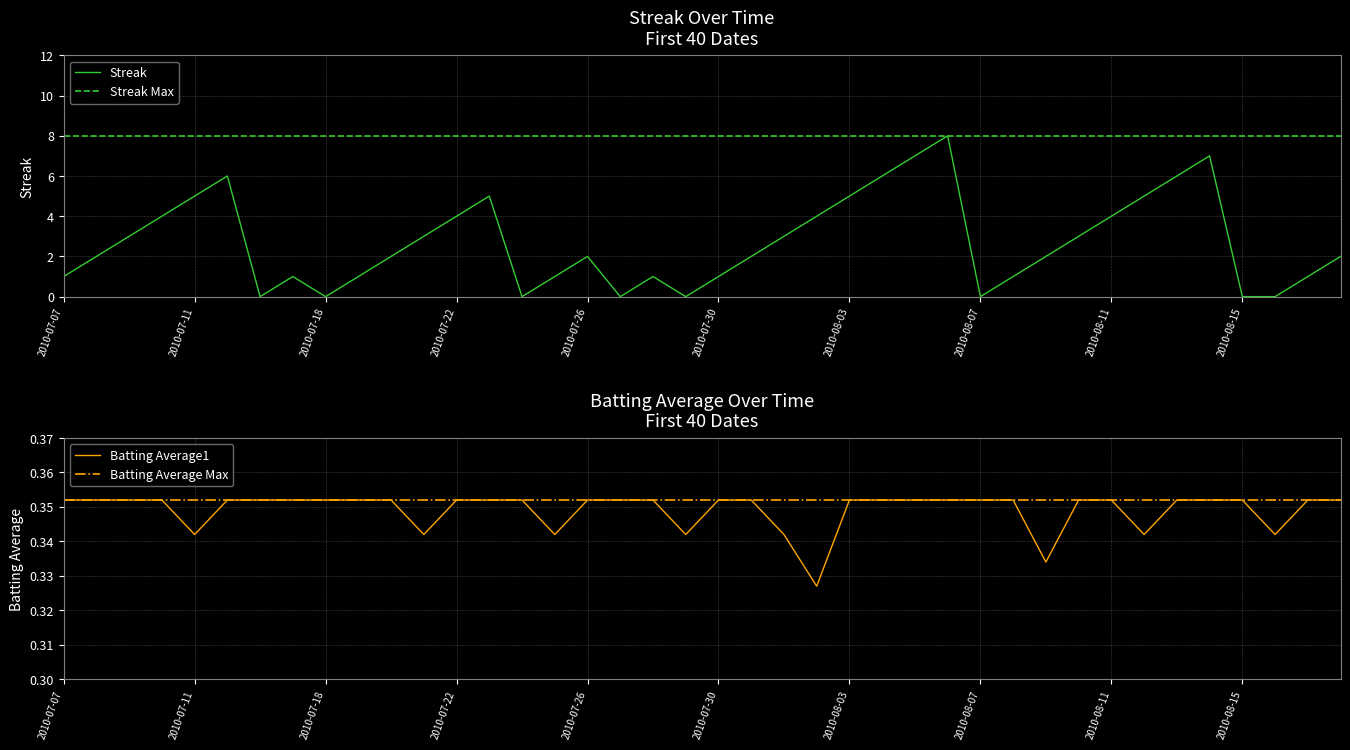

What is the sum of all Batting Average1 values?

14.0